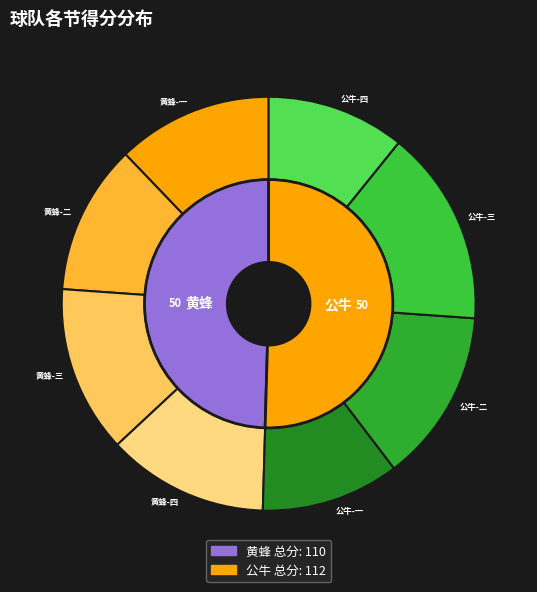

What is the difference between the highest and lowest values at 公牛?

10